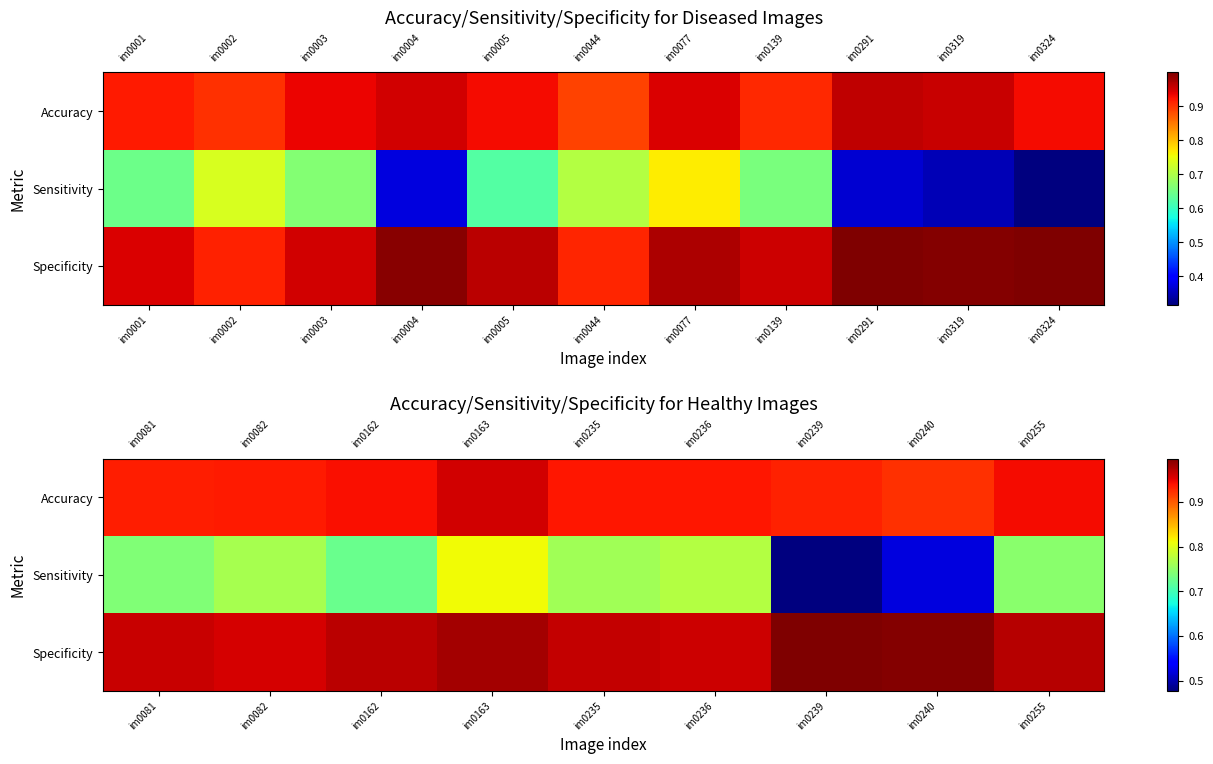

How many categories are shown in the chart?

9